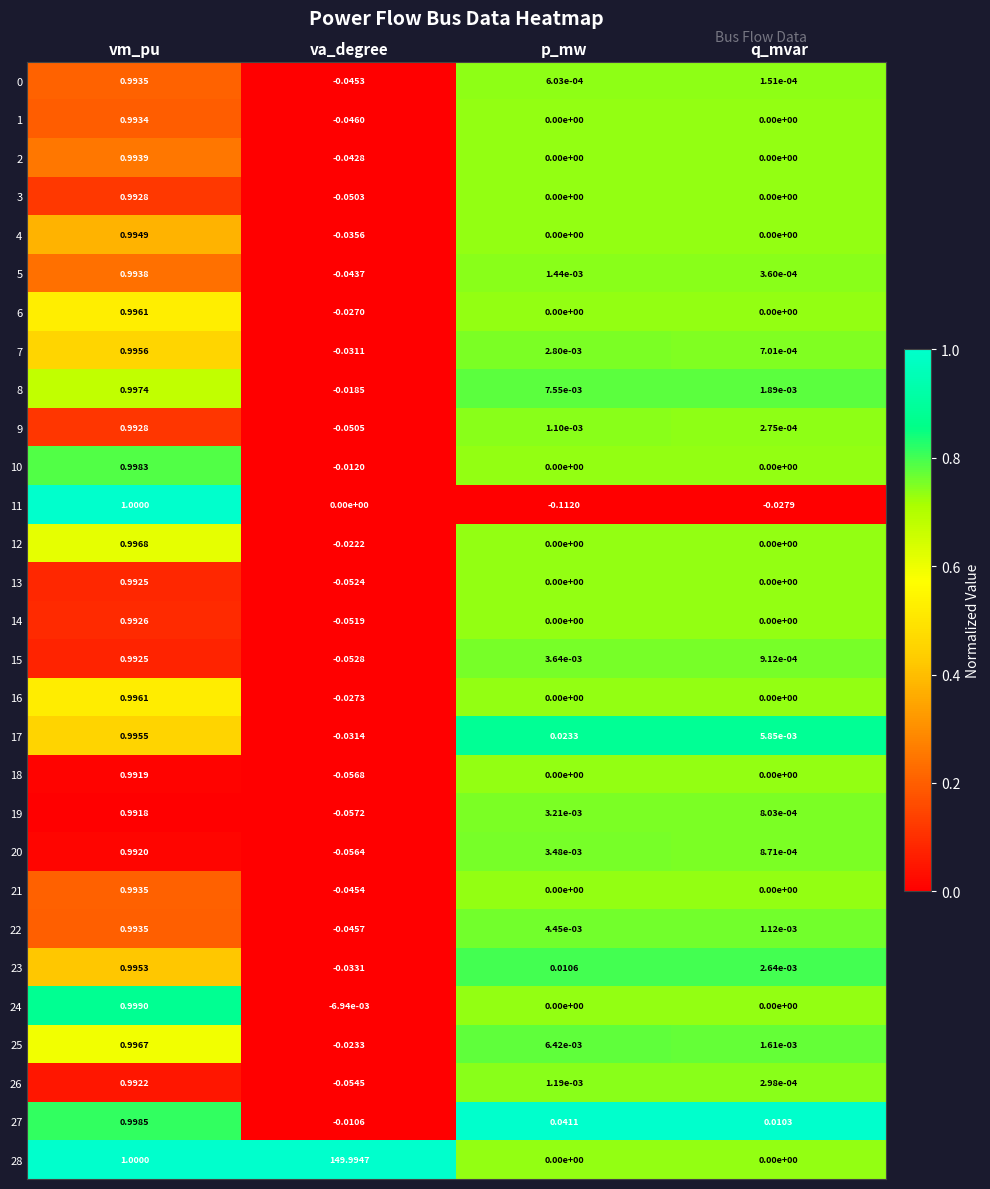

Is the value of 12 at va_degree greater than the value of 14 at vm_pu?

No